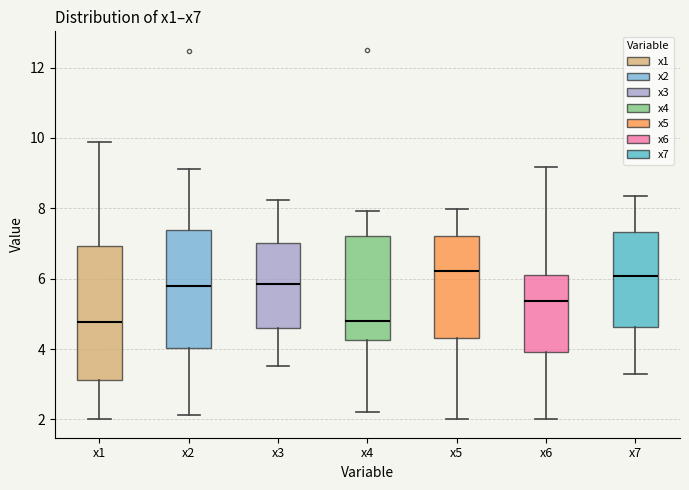

Reading left to right, transcribe this box plot: for each box, give where its median line is, the range the box spans, and where its two whiskers end, as read against the y-axis. The values are not printed on the chart, so give them approximately, as read against the axis.

x1: median 4.8, box 3.2 to 7.0, whiskers 2.0 to 9.8
x2: median 5.8, box 4.0 to 7.4, whiskers 2.2 to 9.2
x3: median 5.8, box 4.6 to 7.0, whiskers 3.6 to 8.2
x4: median 4.8, box 4.2 to 7.2, whiskers 2.2 to 8.0
x5: median 6.2, box 4.4 to 7.2, whiskers 2.0 to 8.0
x6: median 5.4, box 4.0 to 6.0, whiskers 2.0 to 9.2
x7: median 6.0, box 4.6 to 7.4, whiskers 3.2 to 8.4